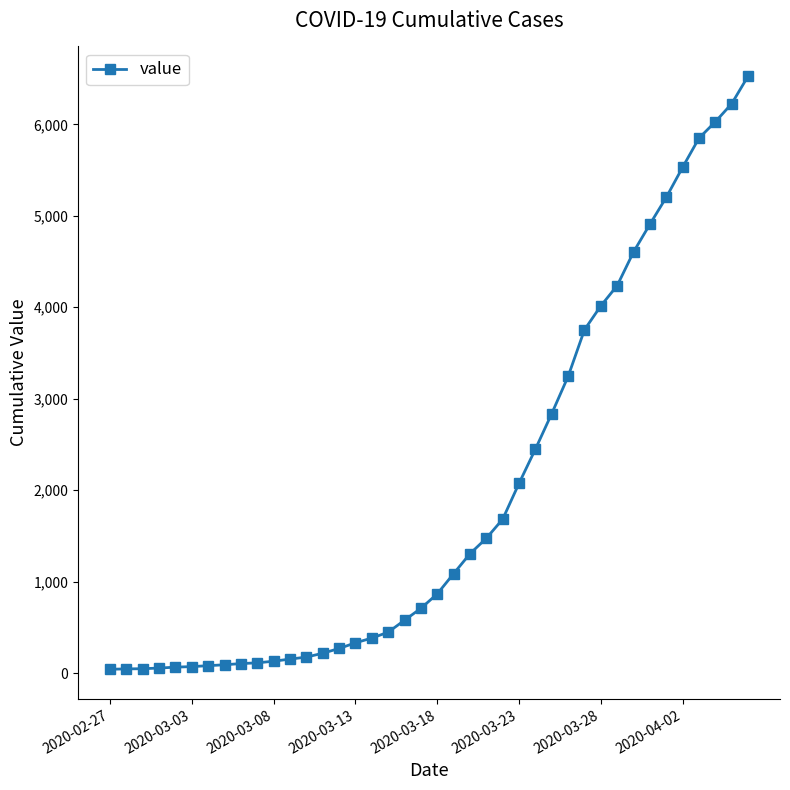

What is the sum of all values?

78009